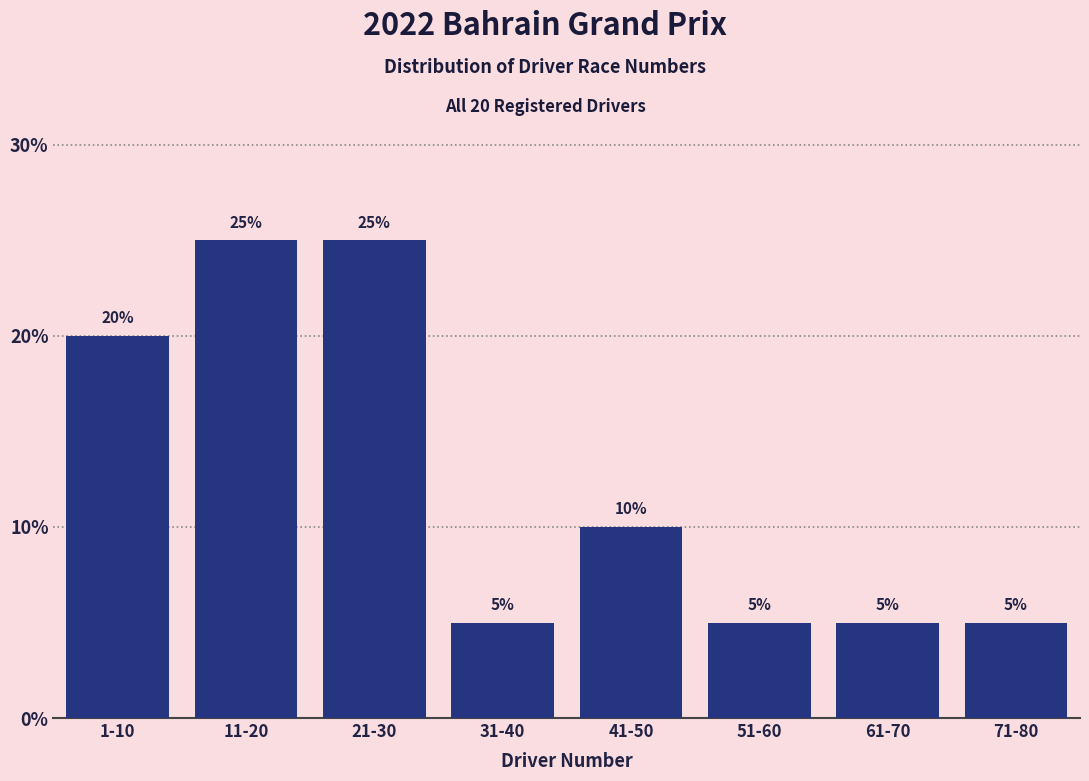

Reading right to left, list all the values displayed in this chart.

5	5	5	10	5	25	25	20